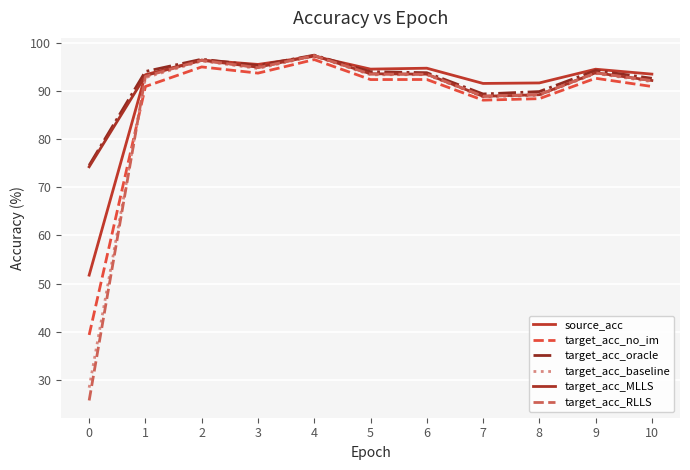

What is the sum of all target_acc_baseline values?

959.0